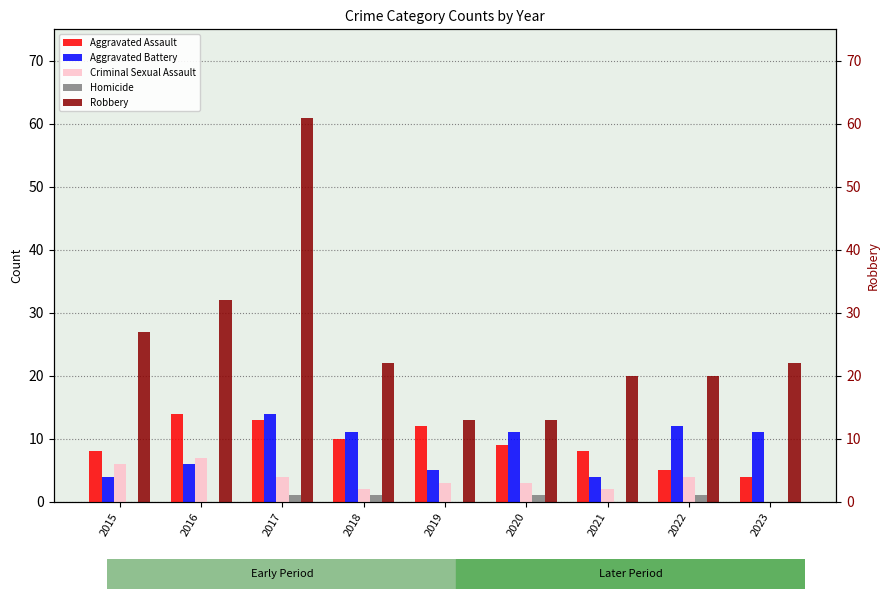

Is the value of Aggravated Assault at 2015 greater than the value of Robbery at 2018?

No